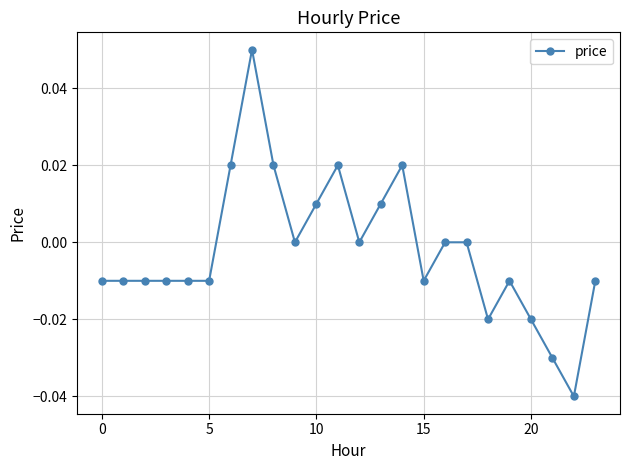

True or false: there are more than 1 points higher than both neighbors.

True